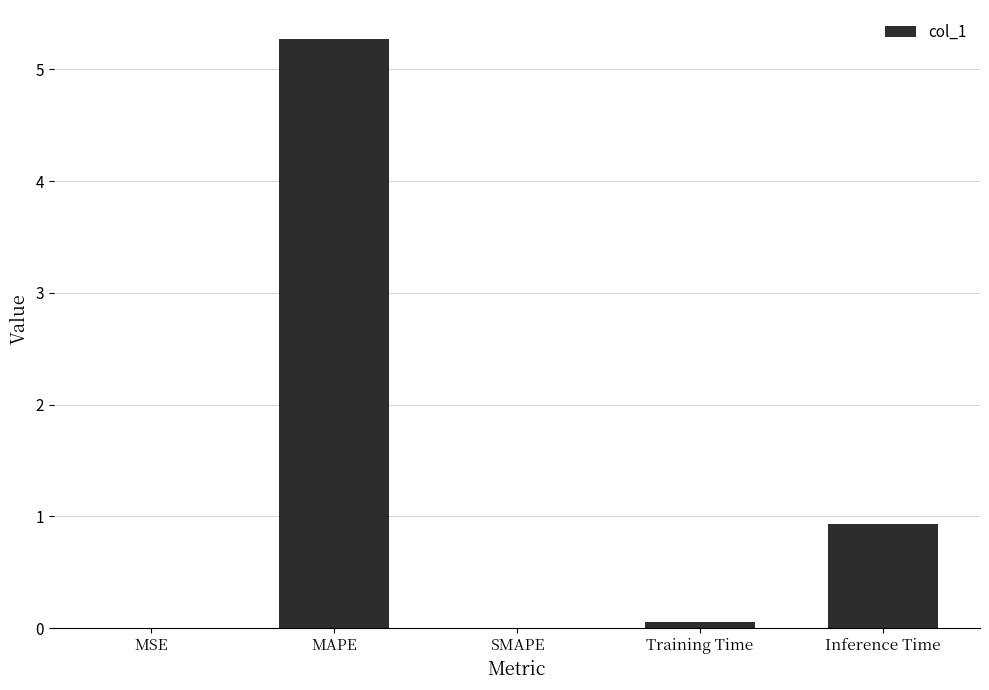

How many distinct data groups are displayed?

1